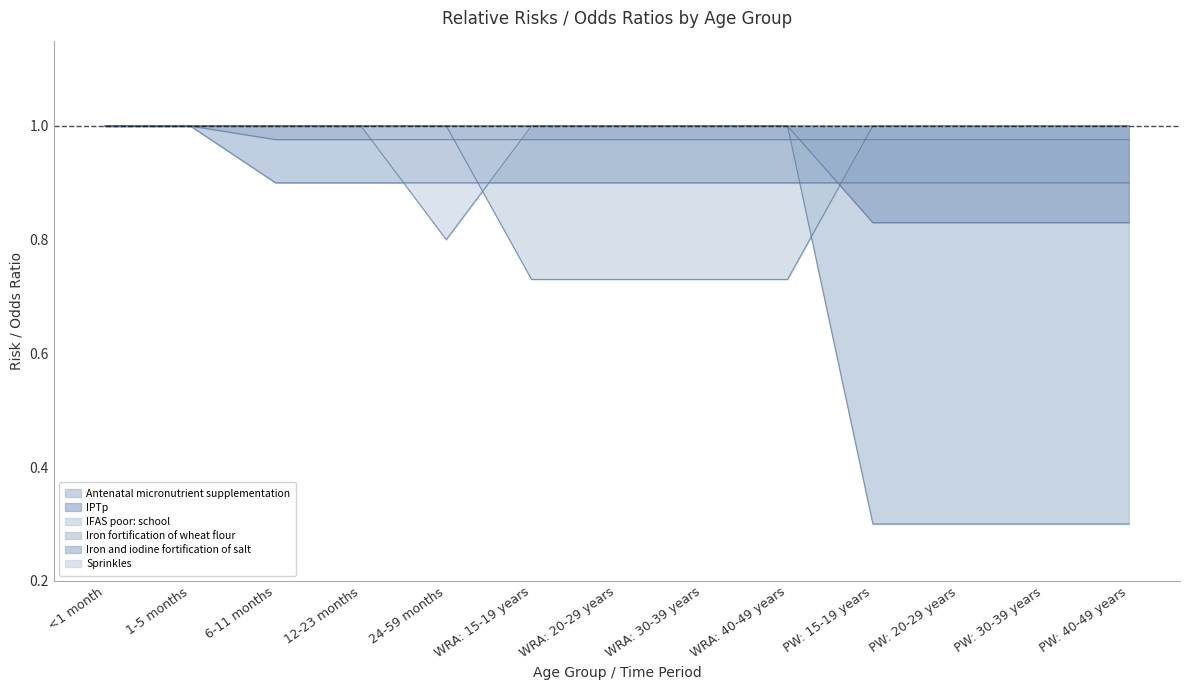

Reading left to right, list all the values displayed in this chart.

Antenatal micronutrient supplementation: 1.0	1.0	1.0	1.0	1.0	1.0	1.0	1.0	1.0	0.3	0.3	0.3	0.3
IPTp: 1.0	1.0	1.0	1.0	1.0	1.0	1.0	1.0	1.0	0.8	0.8	0.8	0.8
IFAS poor: school: 1.0	1.0	1.0	1.0	1.0	0.7	0.7	0.7	0.7	1.0	1.0	1.0	1.0
Iron fortification of wheat flour: 1.0	1.0	1.0	1.0	1.0	1.0	1.0	1.0	1.0	1.0	1.0	1.0	1.0
Iron and iodine fortification of salt: 1.0	1.0	0.9	0.9	0.9	0.9	0.9	0.9	0.9	0.9	0.9	0.9	0.9
Sprinkles: 1.0	1.0	1.0	1.0	0.8	1.0	1.0	1.0	1.0	1.0	1.0	1.0	1.0